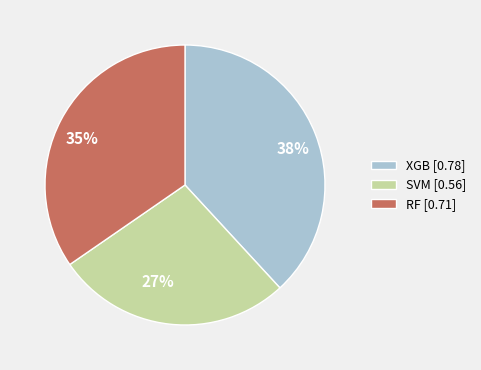

True or false: XGB accounts for 38% of the total.

True